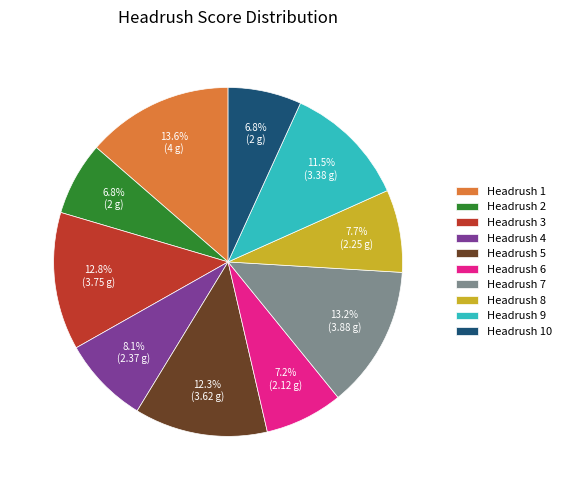

How many slices are in this pie chart?

10